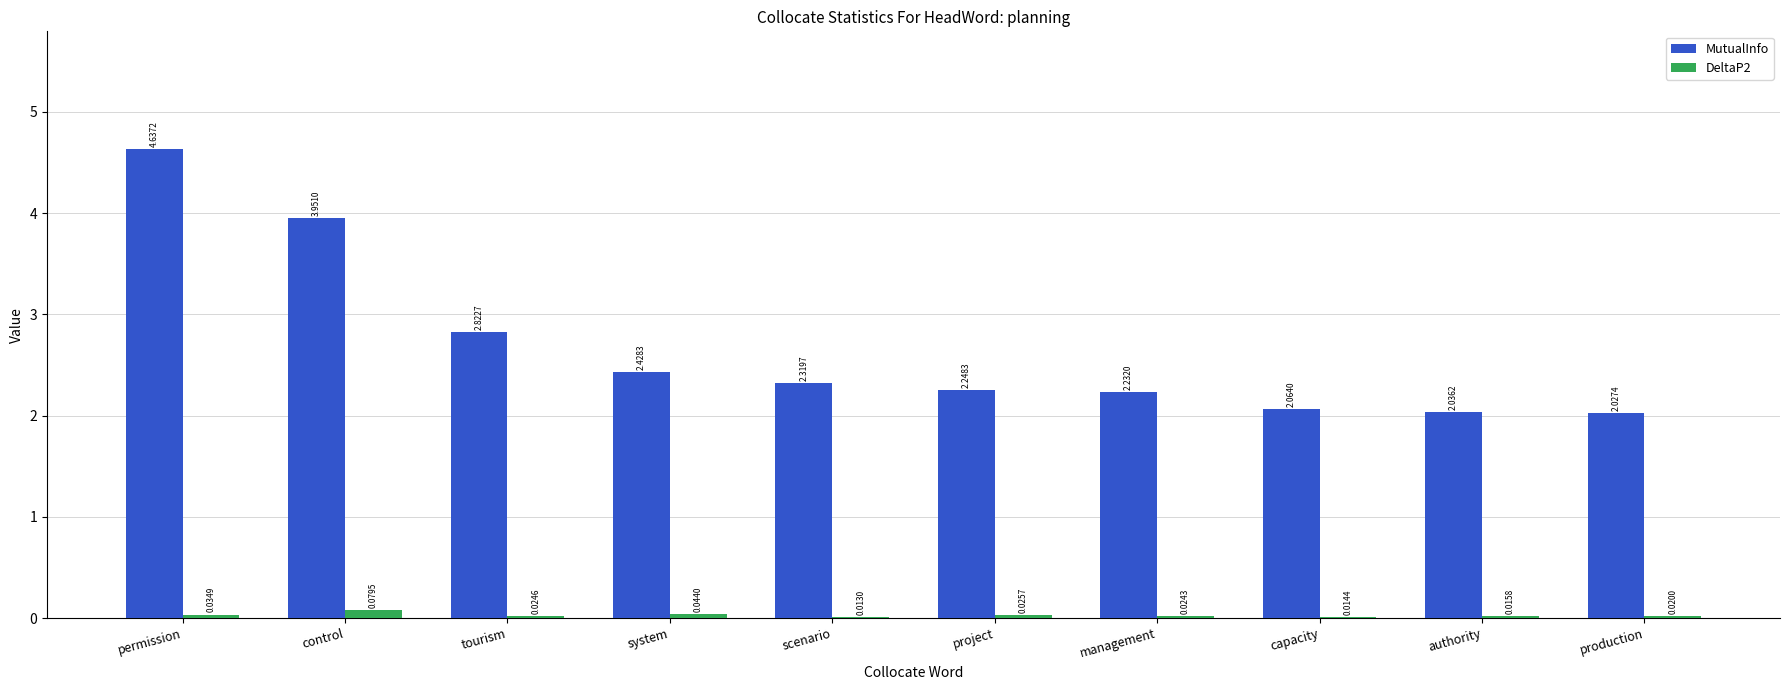

At which label is DeltaP2 closest to 0?

scenario